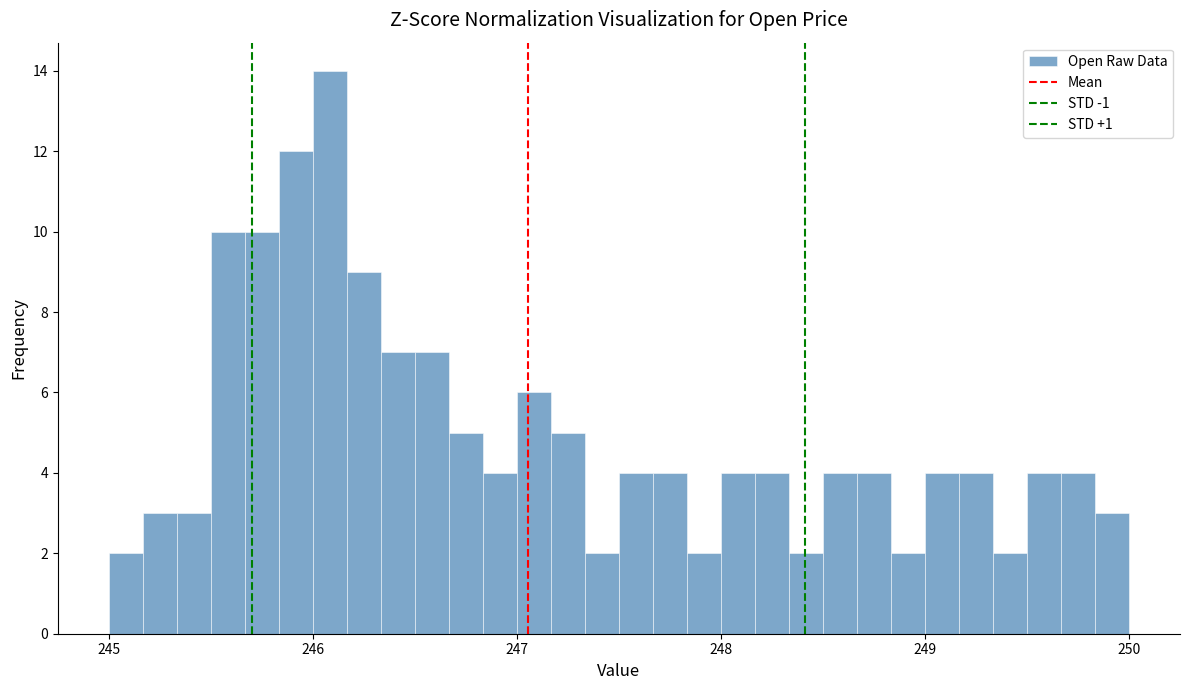

Read against the x-axis, roughly where is the centre of the tallest bar?

246.1